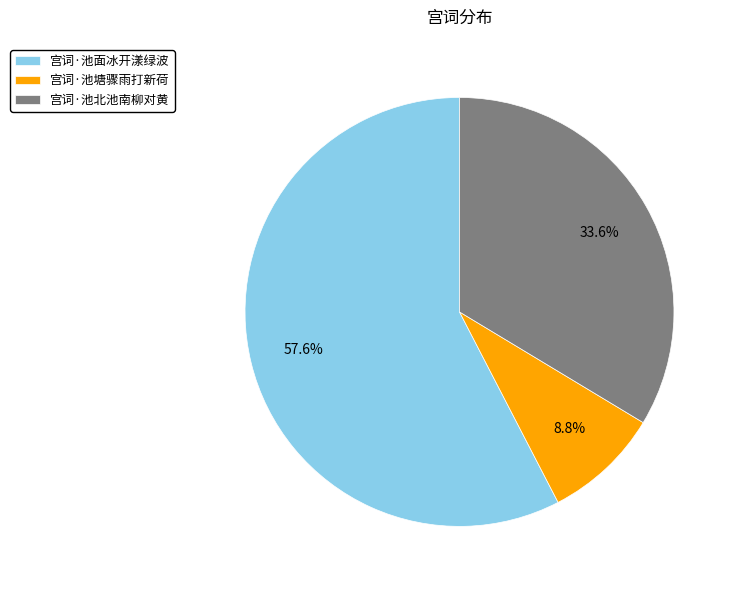

True or false: 宫词·池面冰开漾绿波 accounts for 58% of the total.

True